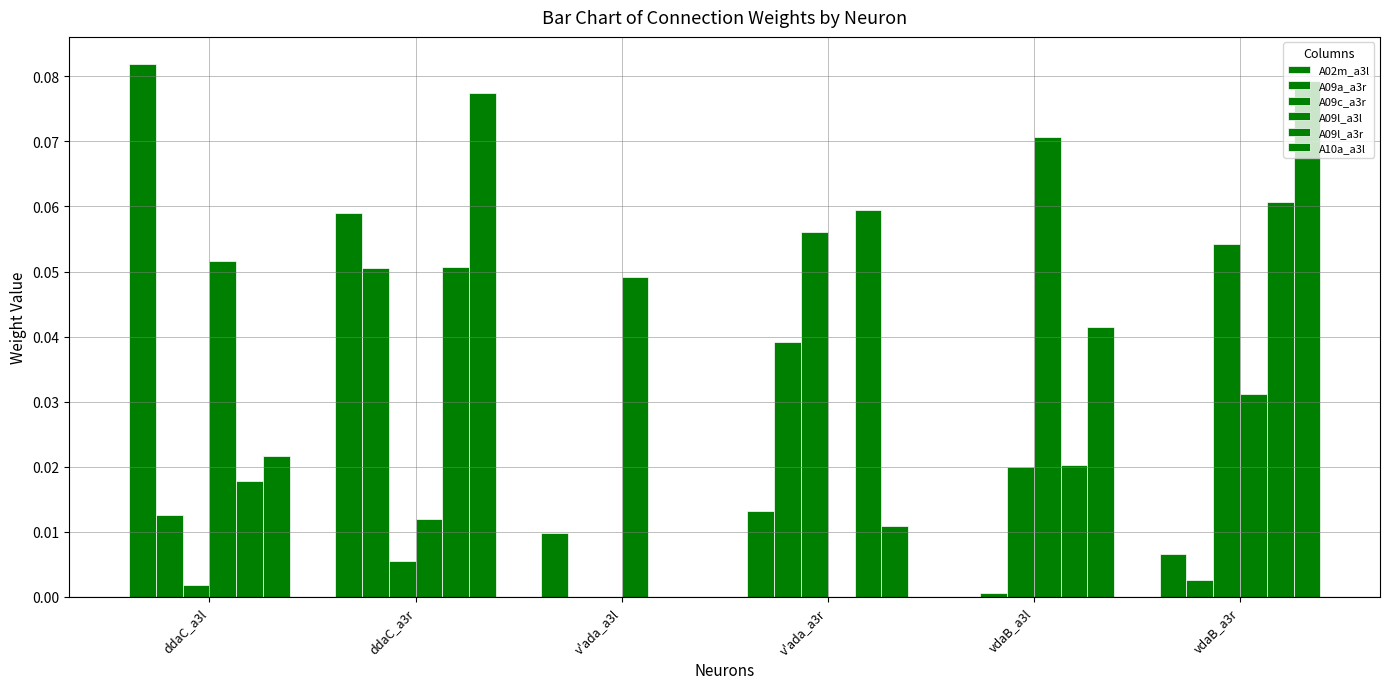

Are the bars grouped side by side (vs. stacked)?

Yes